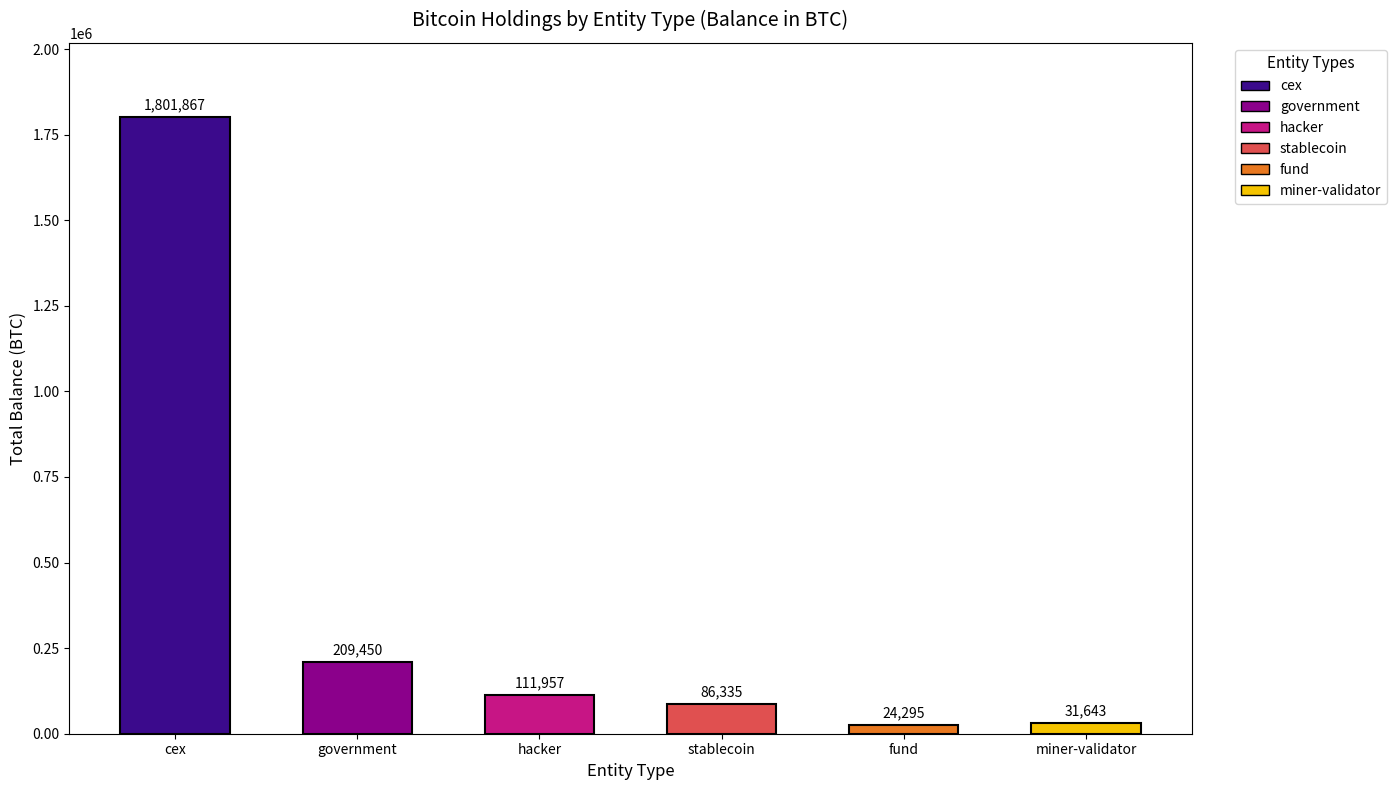

Between cex and miner-validator, which is larger?

cex